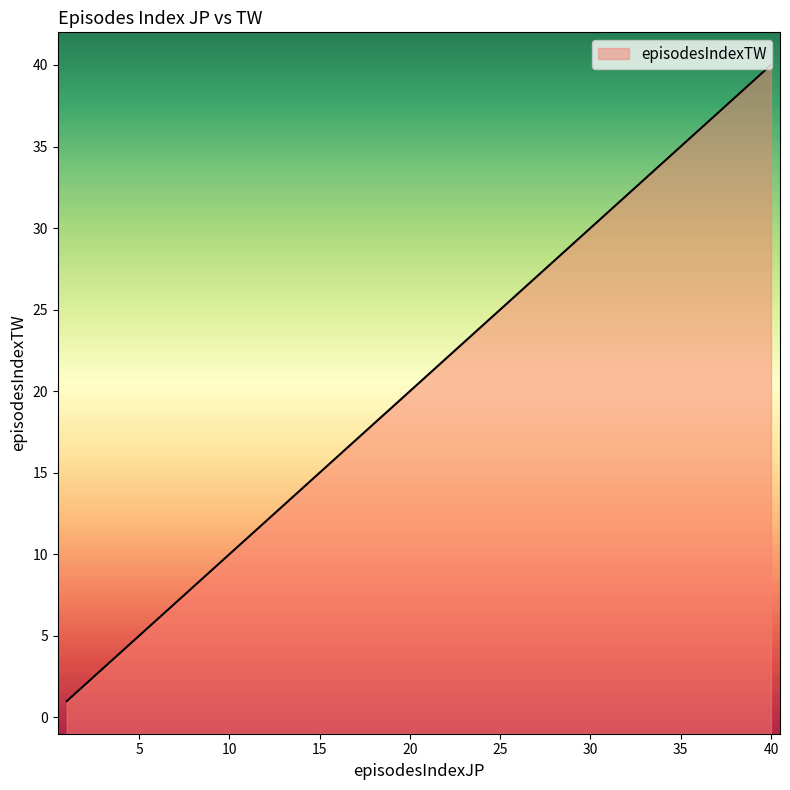

Is it true that the value at 8 is 3?

False